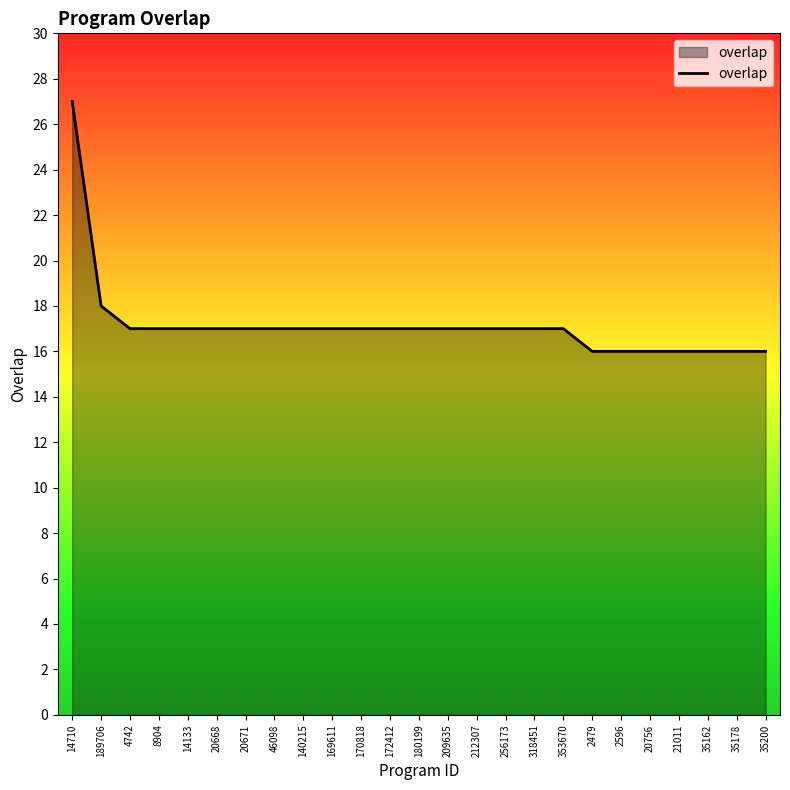

Reading left to right, transcribe all the data shown in this chart.

14710=27	189706=18	4742=17	8904=17	14133=17	20668=17	20671=17	46098=17	140215=17	169611=17	170818=17	172412=17	180199=17	209635=17	212307=17	256173=17	318451=17	353670=17	2479=16	2596=16	20756=16	21011=16	35162=16	35178=16	35200=16